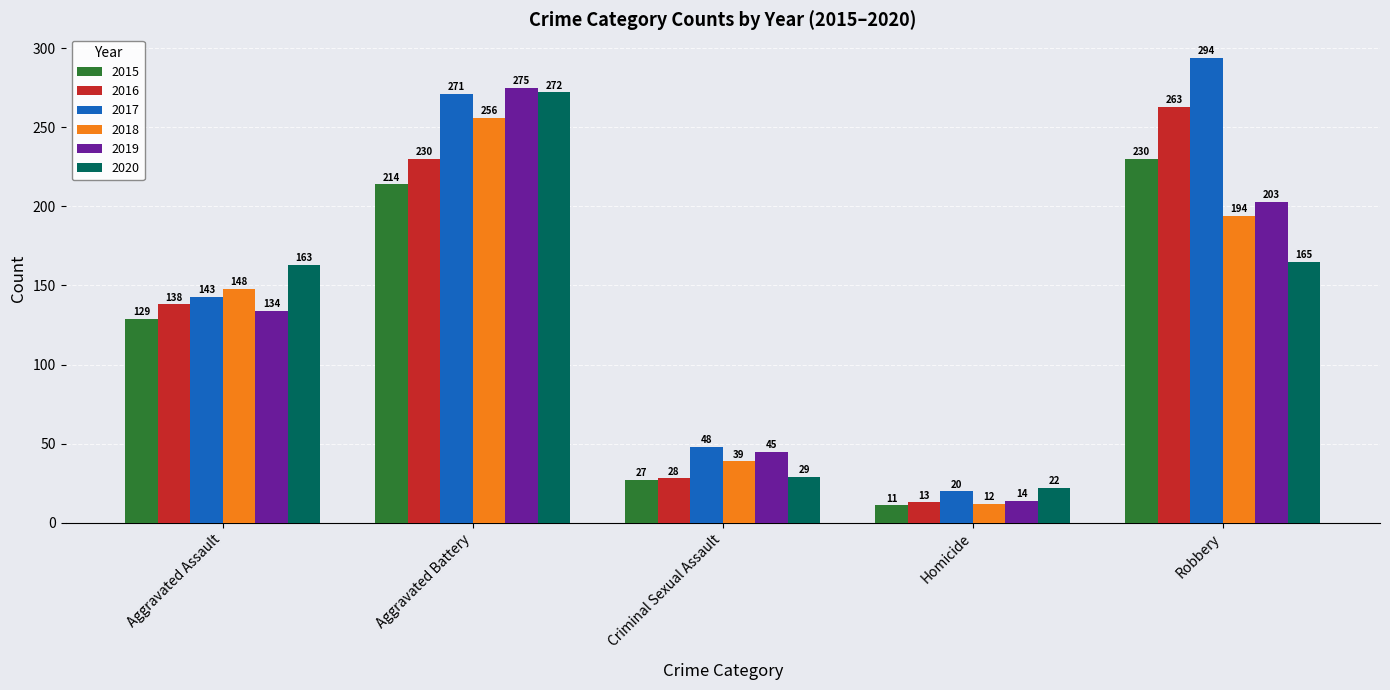

At which label is 2017 closest to 157?

Aggravated Assault